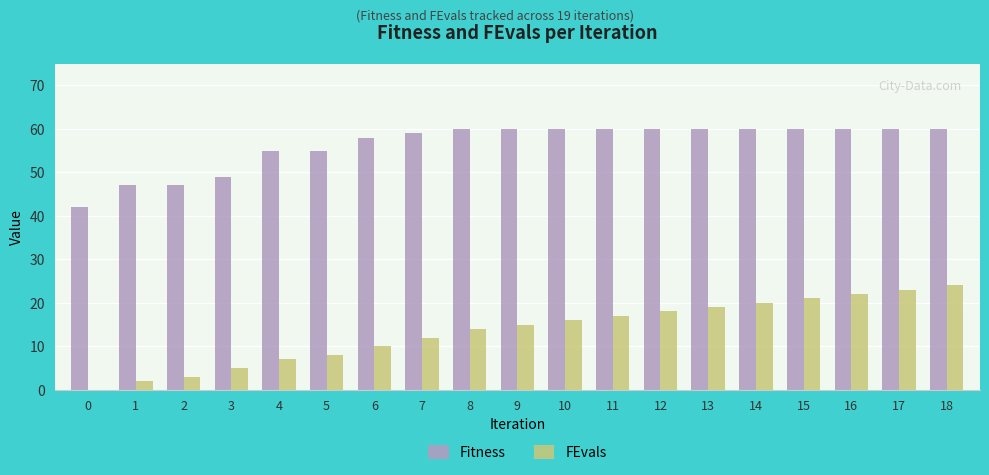

What is the sum of all Fitness values?

1072